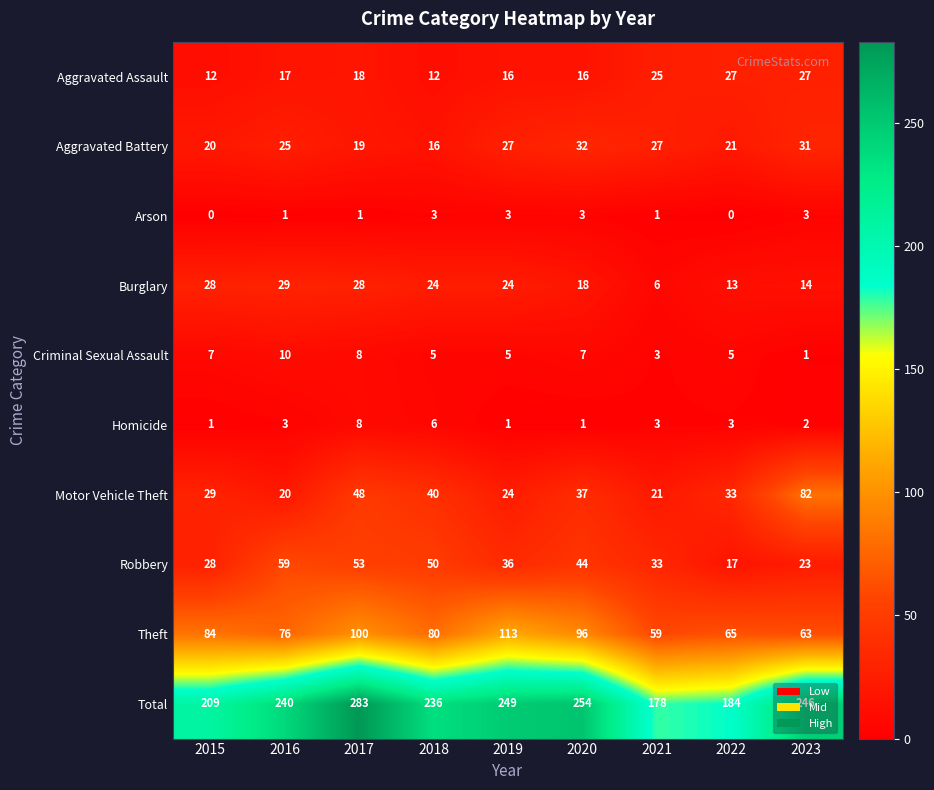

The Criminal Sexual Assault series shows 3 at 2021. True or false?

True